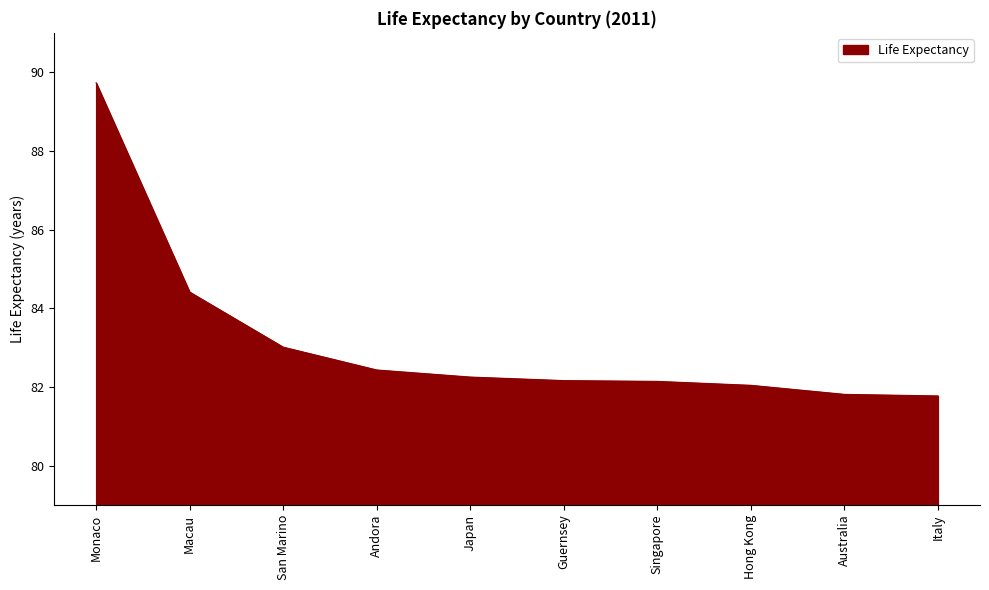

At which label is the value closest to 85?

Macau